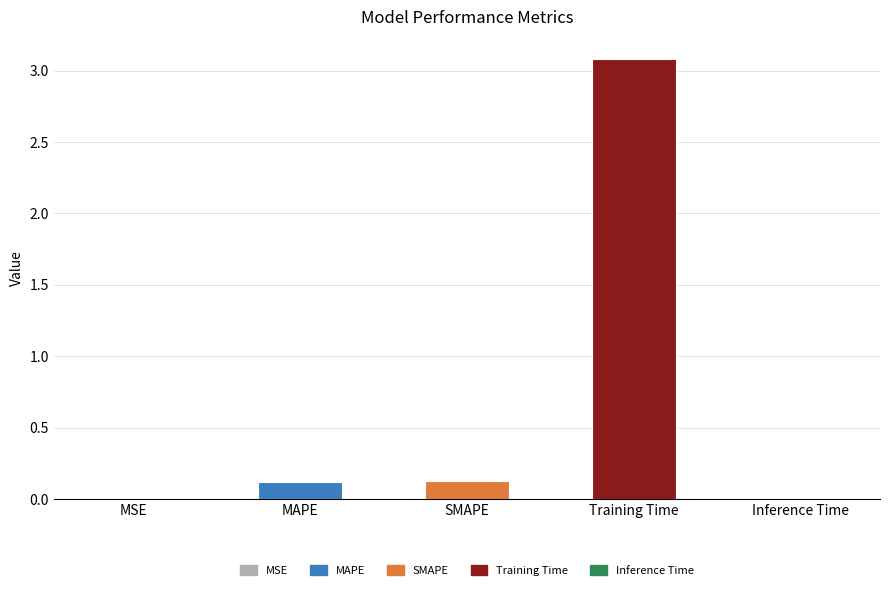

What is the average value?

0.7